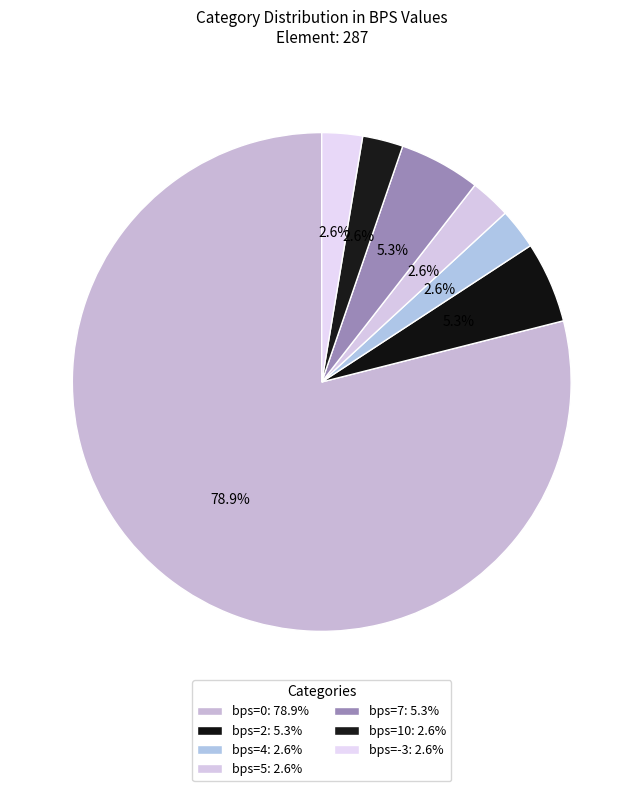

How many slices are in this pie chart?

7